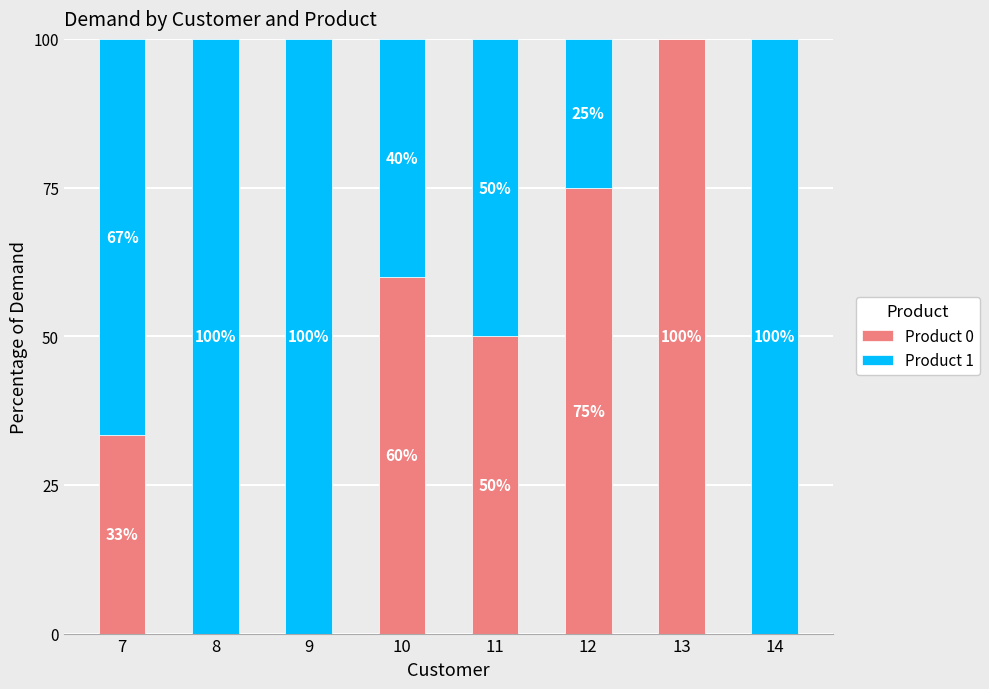

How many categories are shown in the chart?

8